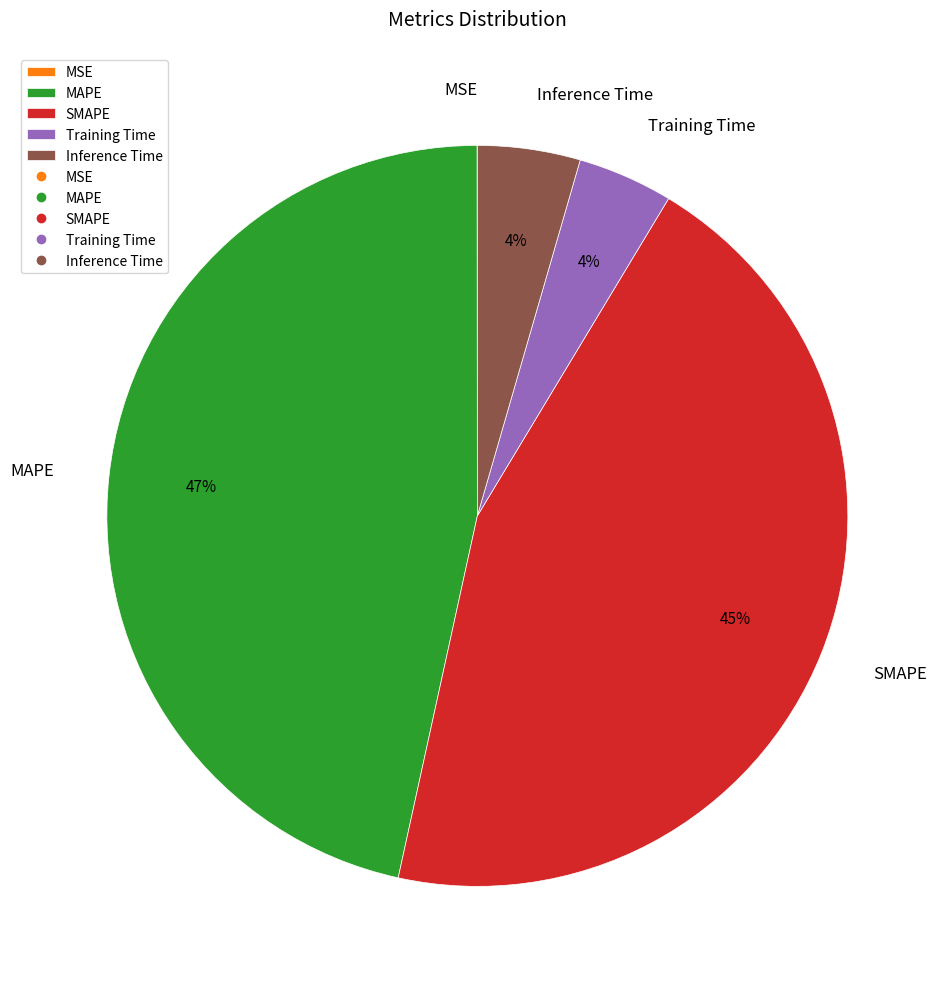

What is the largest slice in the pie chart?

MAPE